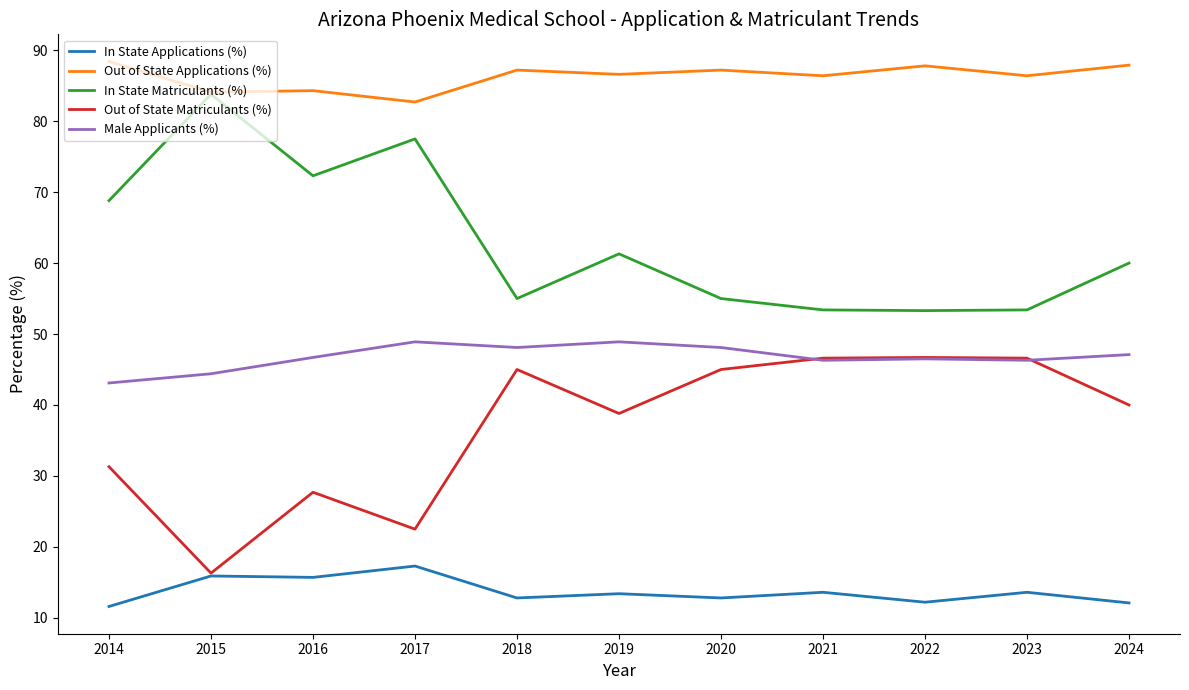

True or false: In State Applications (%) and In State Matriculants (%) intersect in this chart.

False